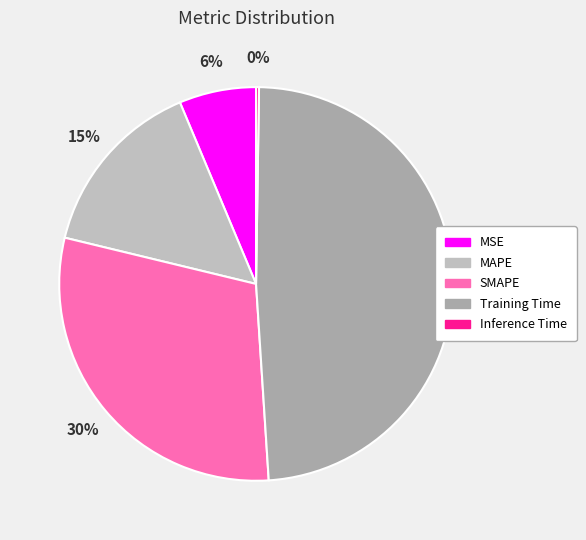

What percentage do MAPE and Inference Time together represent?

15.1%